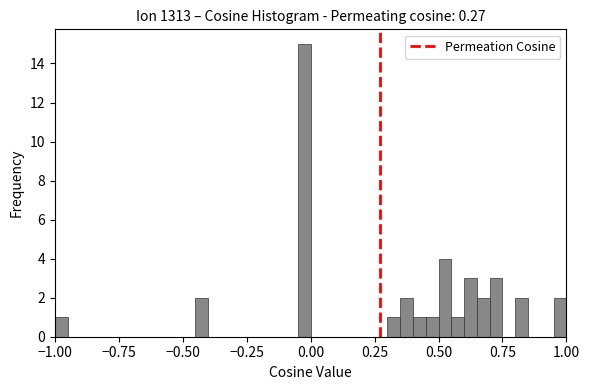

Read against the x-axis, roughly where is the centre of the tallest bar?

0.00